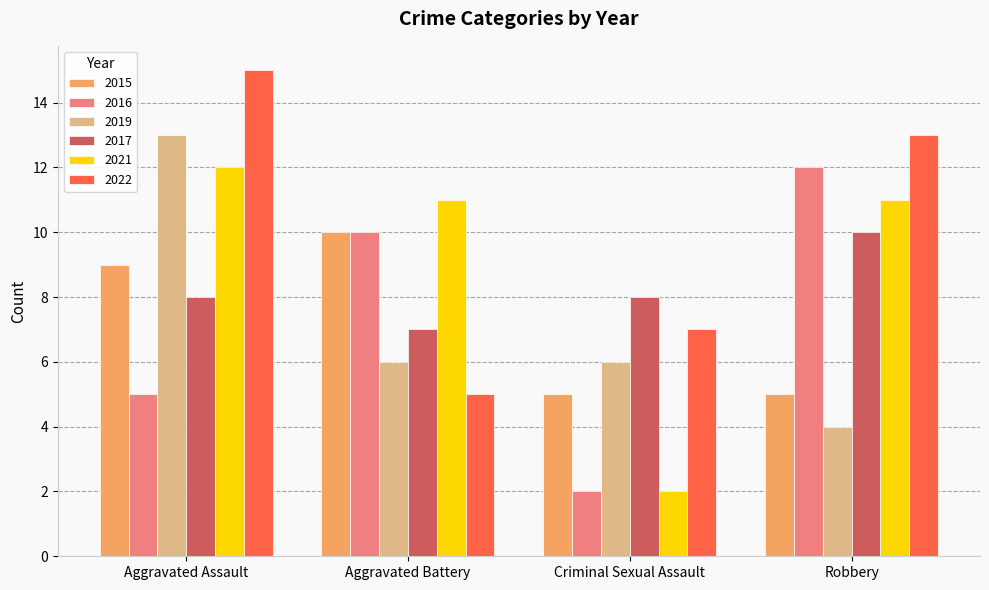

Reading left to right, extract all data points from this chart.

2015: 9	10	5	5
2016: 5	10	2	12
2019: 13	6	6	4
2017: 8	7	8	10
2021: 12	11	2	11
2022: 15	5	7	13